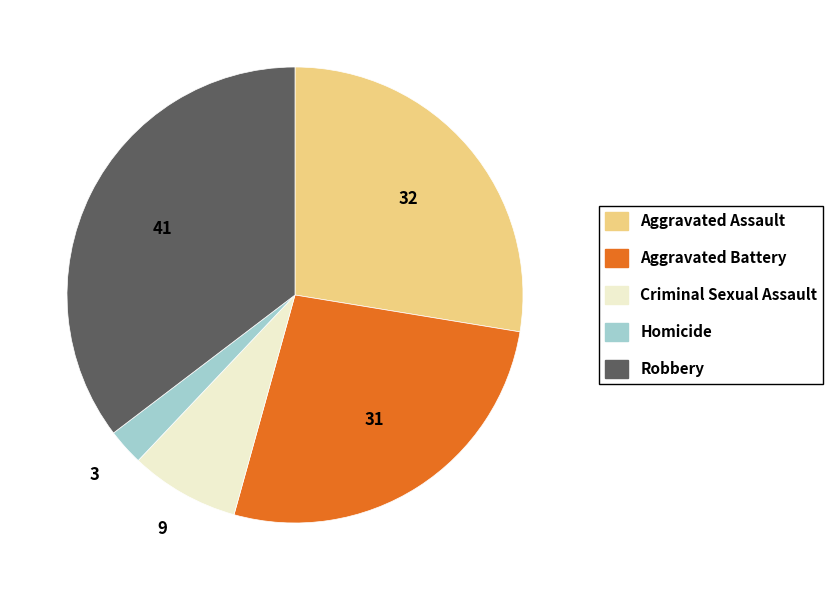

The Robbery slice represents 35% of the pie. True or false?

True